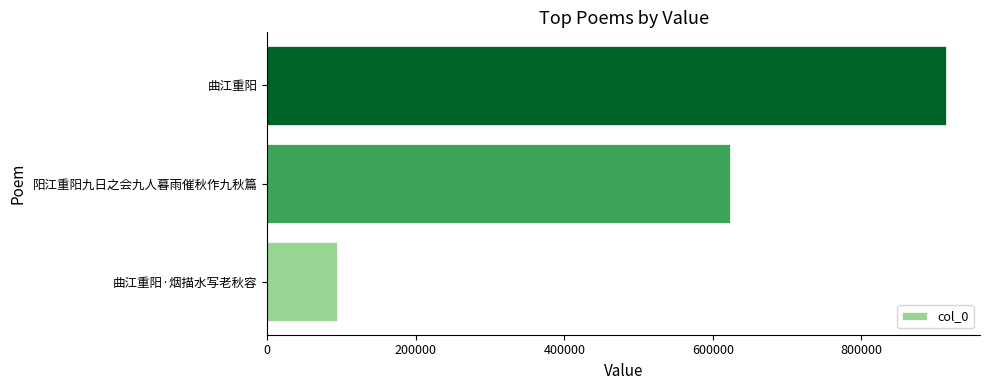

True or false: the data shows 299958 at 曲江重阳.

False